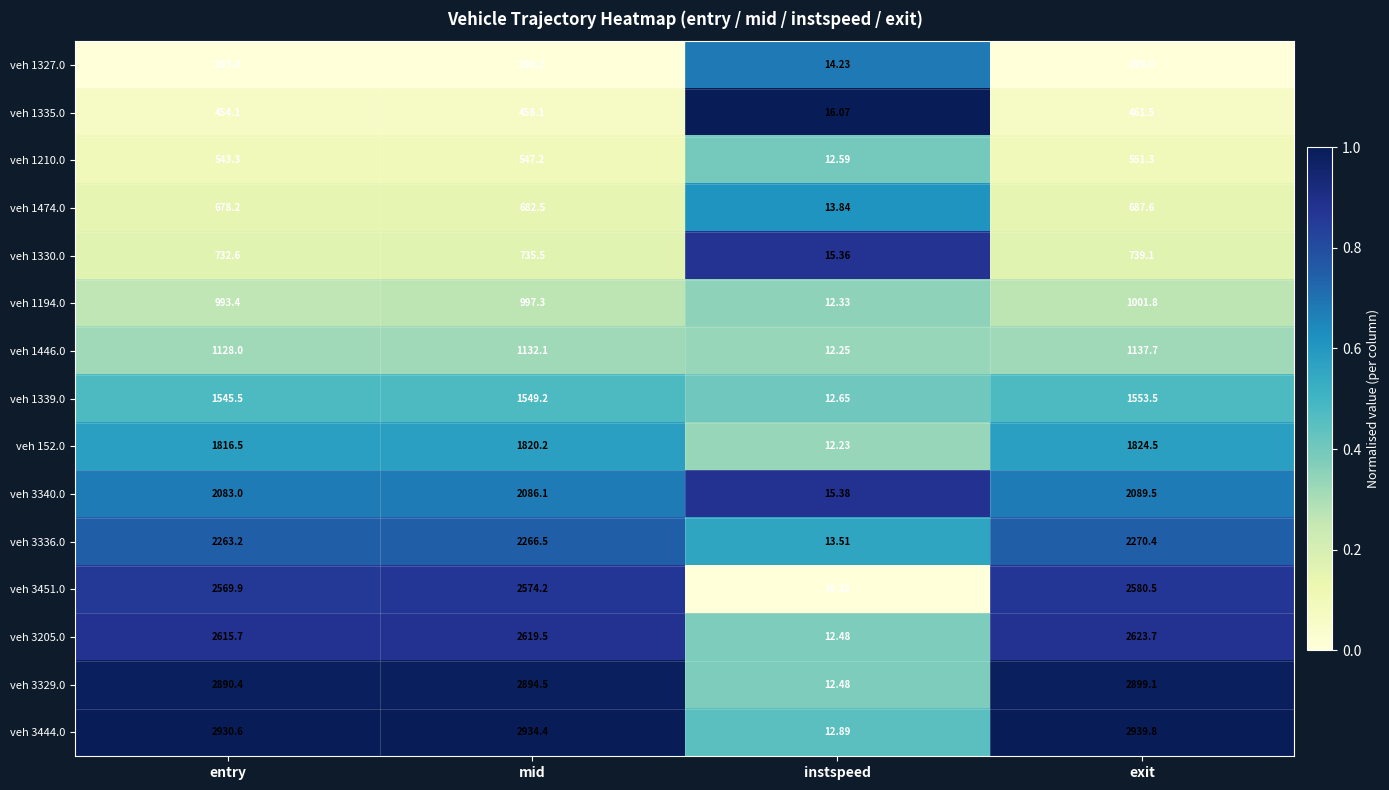

How many series are shown in this chart?

15